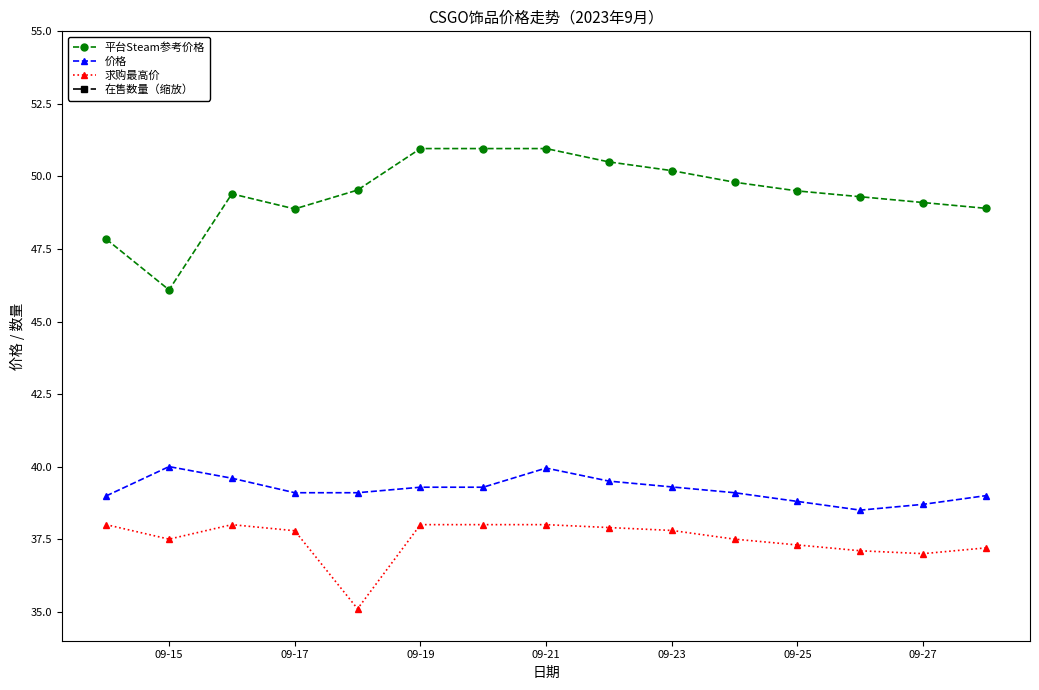

True or false: 平台Steam参考价格 has a value of 69.8 at 09-21.

False